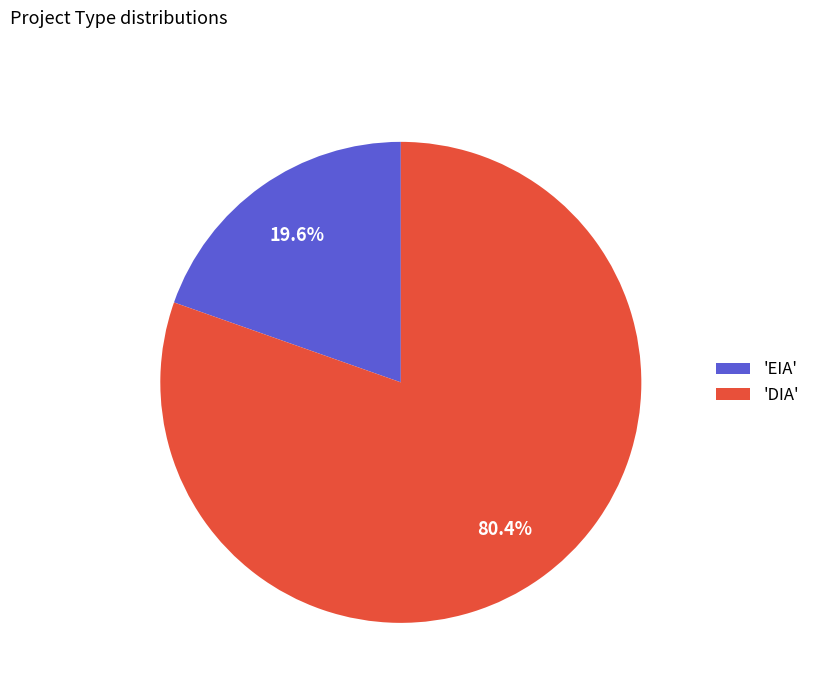

What is the majority slice?

'DIA'